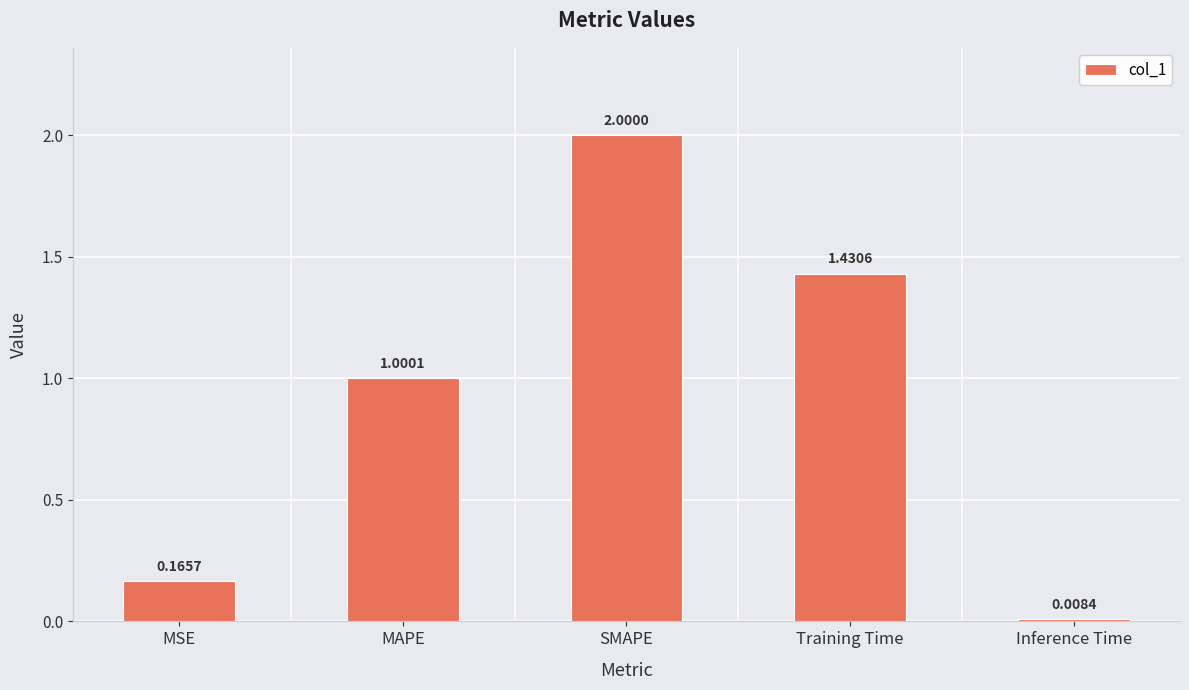

What is the difference between the values at Inference Time and SMAPE?

2.0